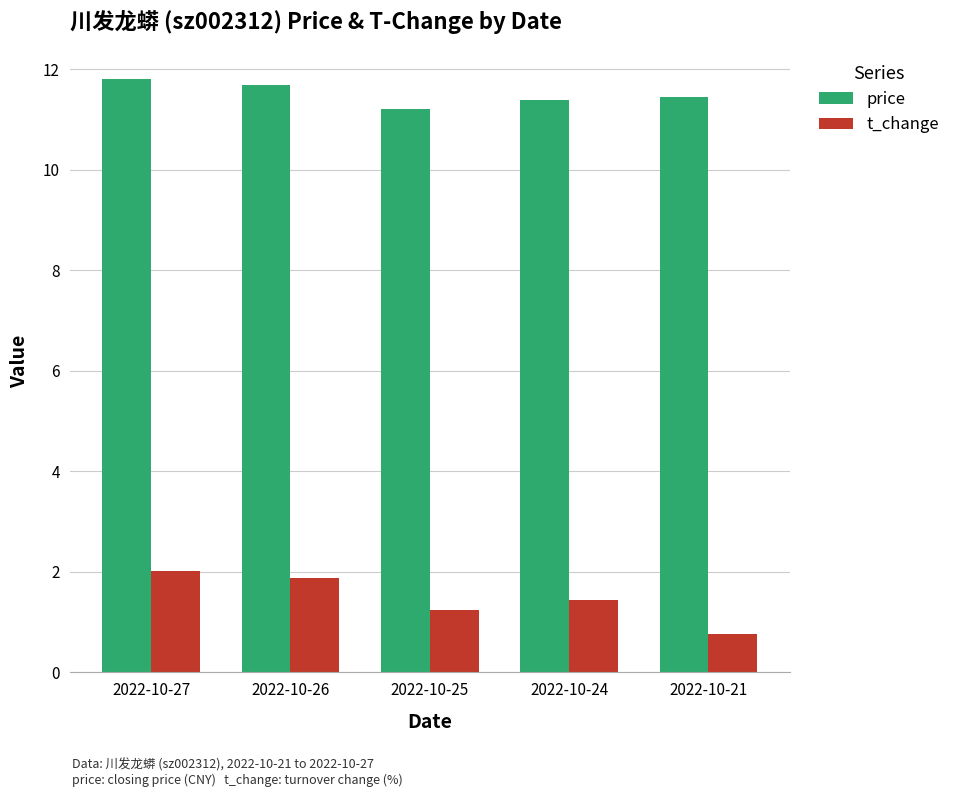

What is the difference between the maximum and second lowest values in the t_change series?

0.8